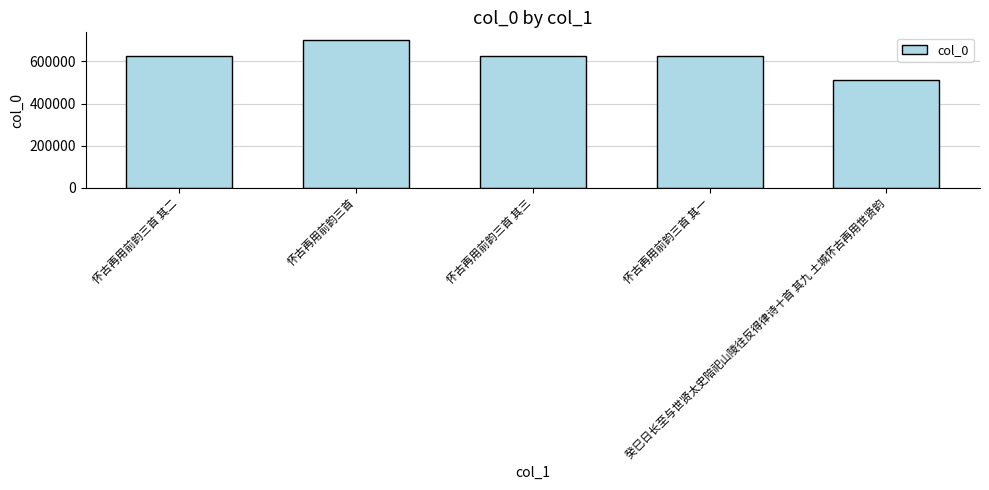

Which label corresponds to the largest value in the chart?

怀古再用前韵三首